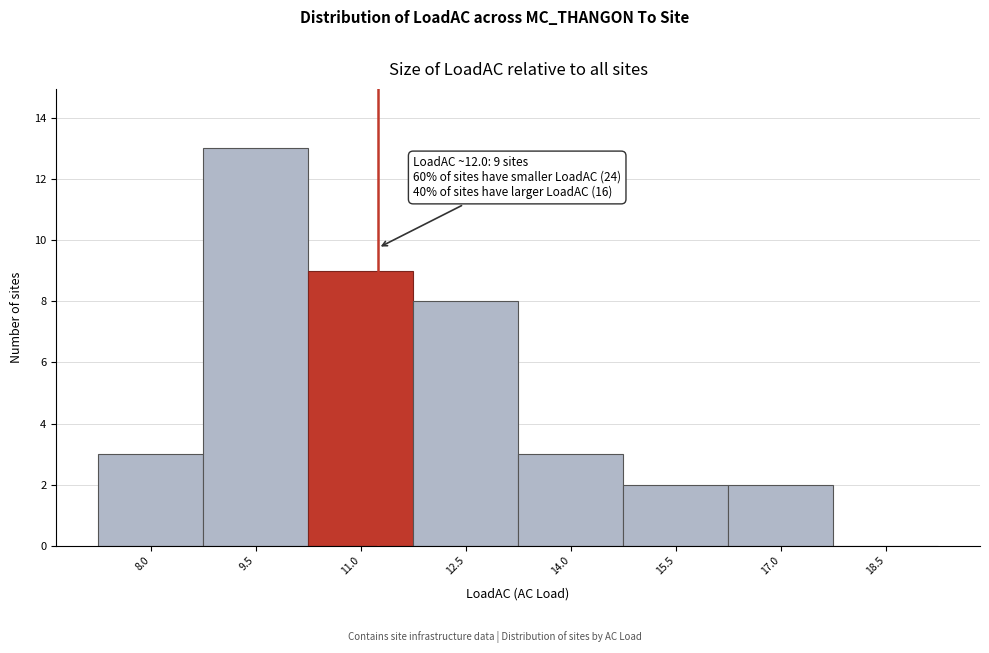

Reading left to right, list all the values displayed in this chart.

8.0=3	9.5=13	11.0=9	12.5=8	14.0=3	15.5=2	17.0=2	18.5=0